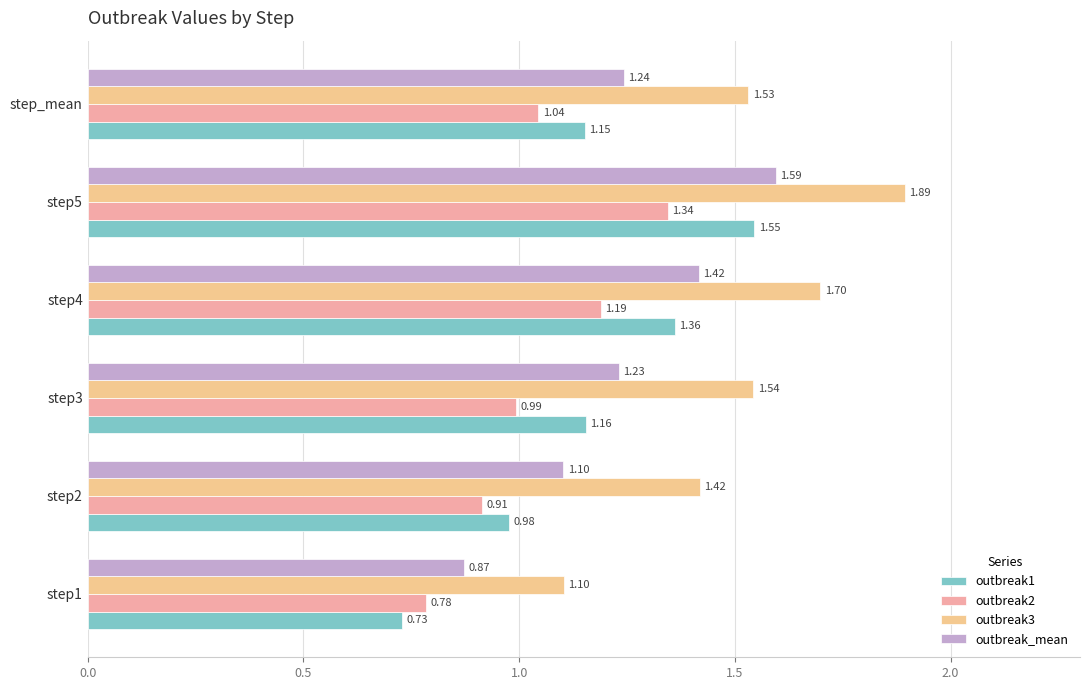

At how many categories does at least one series exceed 1?

6